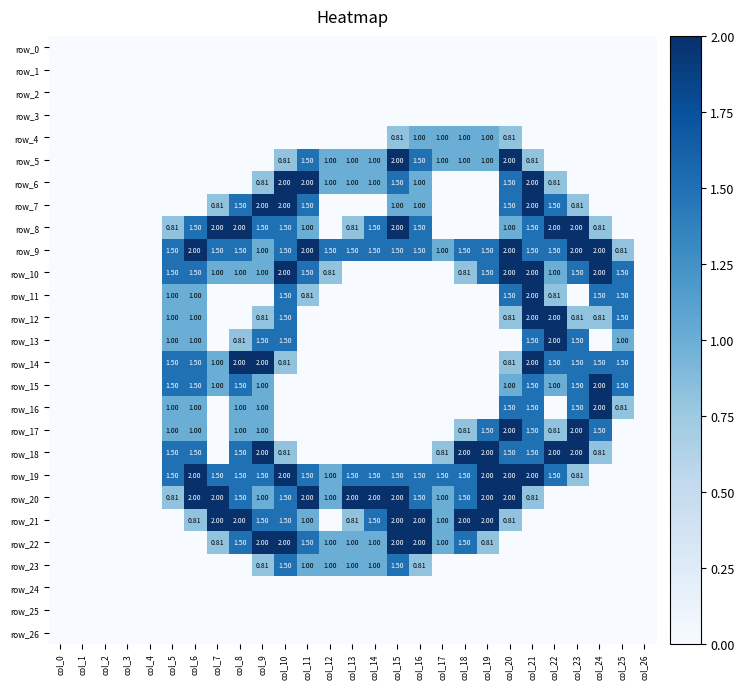

Is the value of row_9 at col_20 greater than the value of row_3 at col_23?

Yes